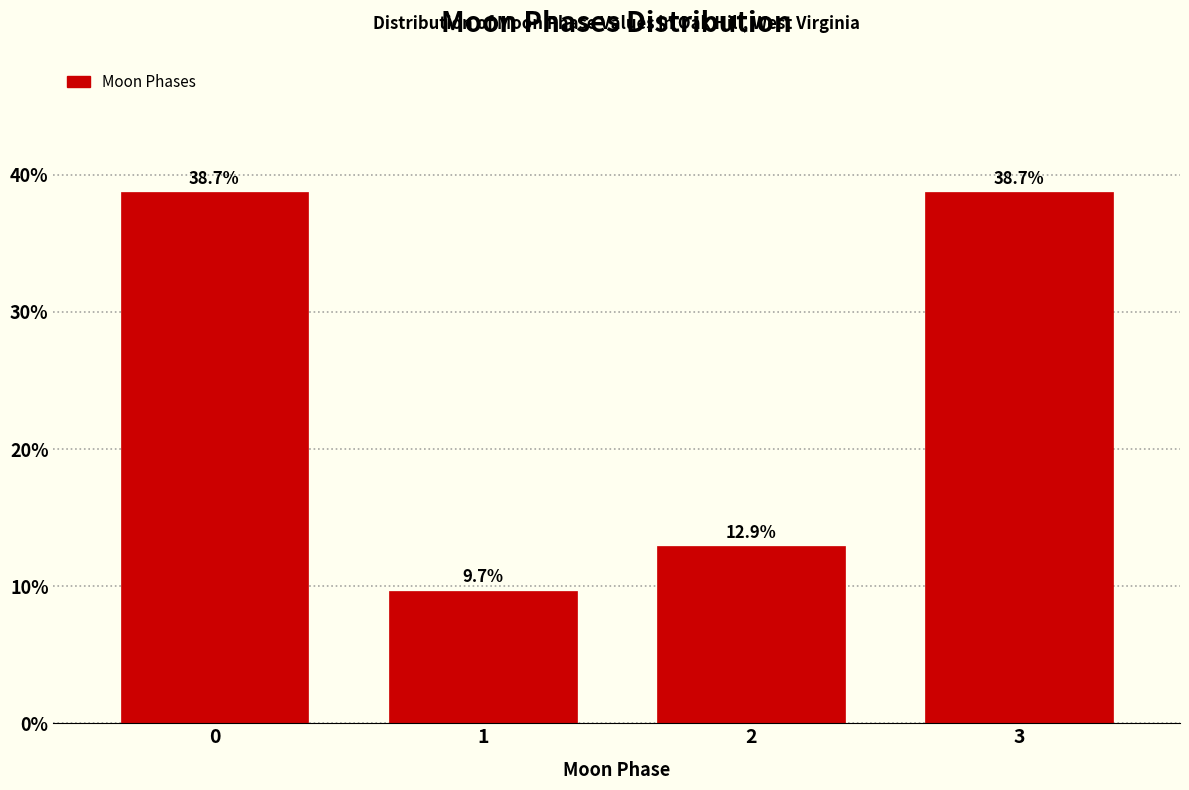

Reading left to right, extract all data points from this chart.

0=38.7	1=9.7	2=12.9	3=38.7